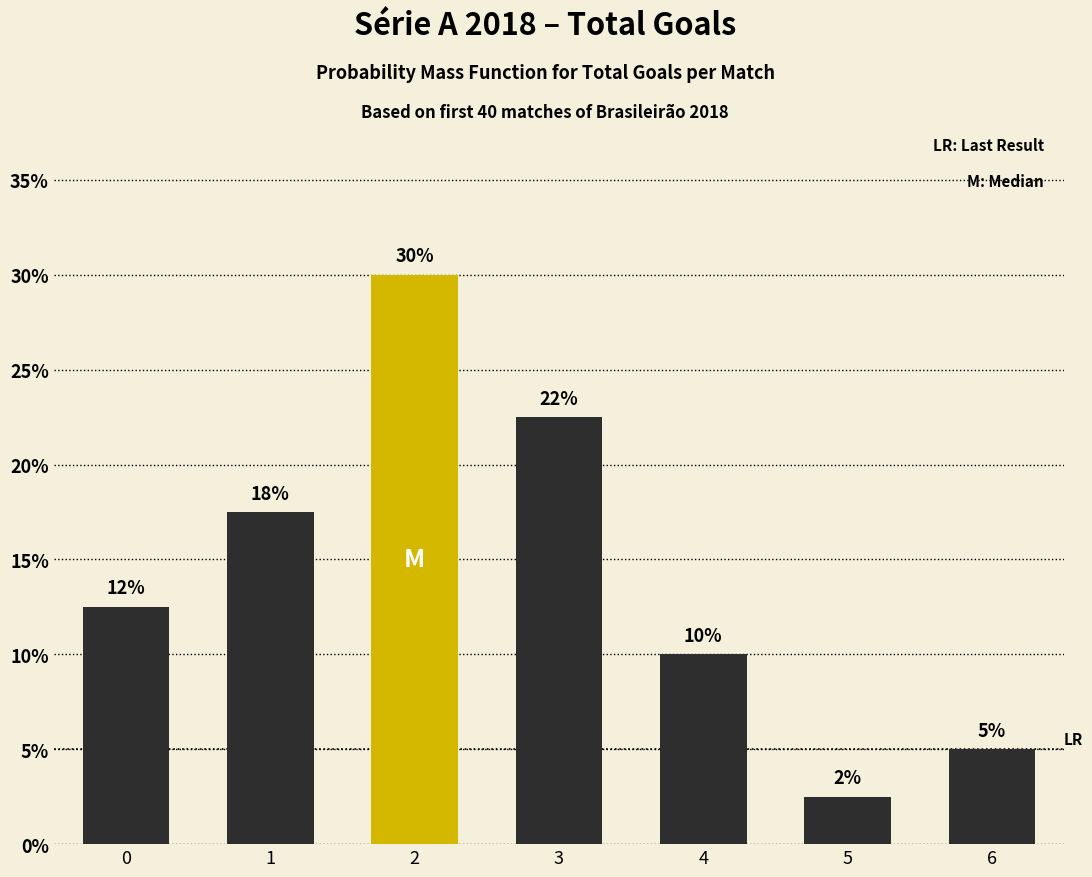

Reading left to right, extract all data points from this chart.

0.1	0.2	0.3	0.2	0.1	0.0	0.1